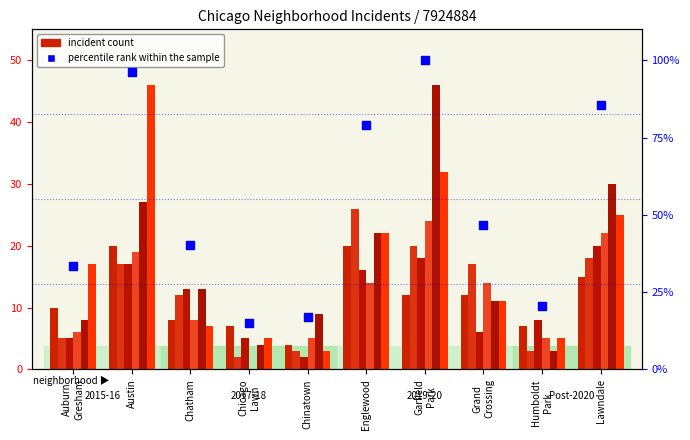

What is the change in value from Englewood to Grand
Crossing?

-32.2